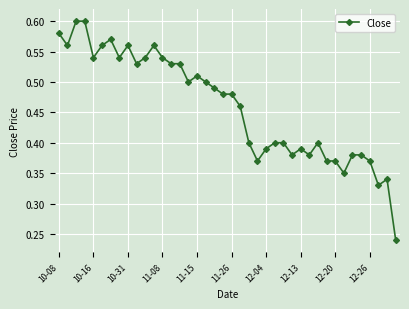

Is this an area chart (filled region under the line)?

No